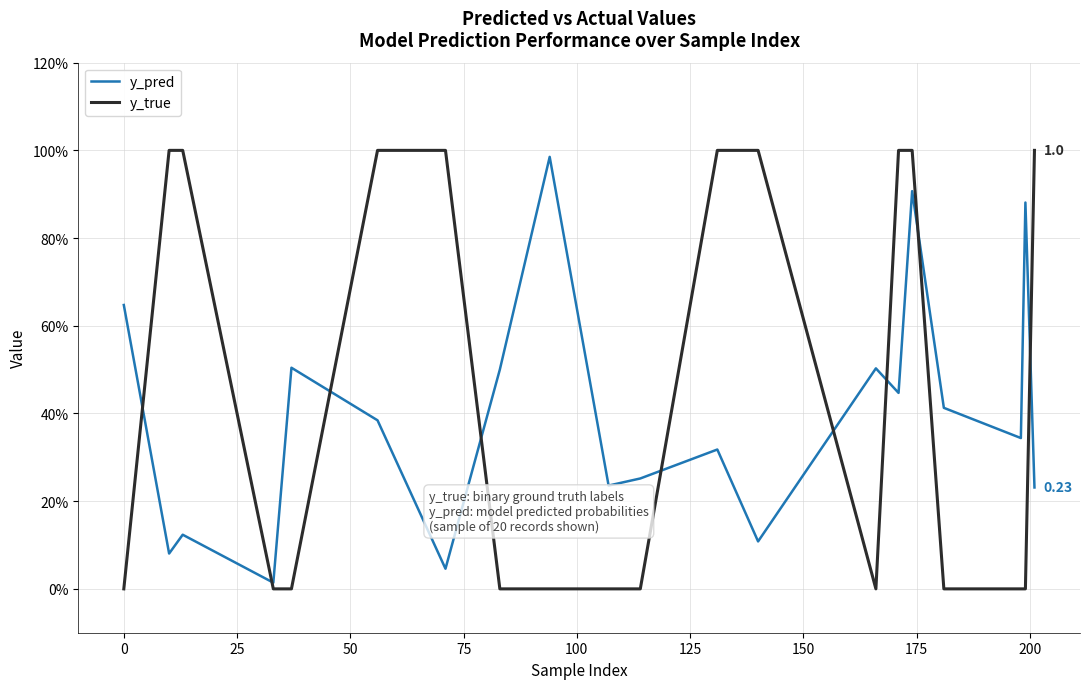

Which series ends up on top after the final intersection of y_pred and y_true?

y_true